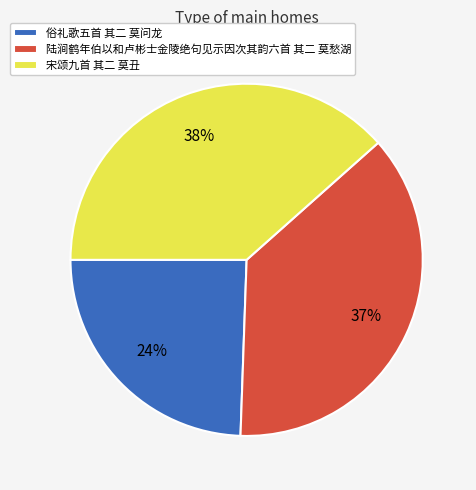

The 宋颂九首 其二 莫丑 slice represents 38% of the pie. True or false?

True